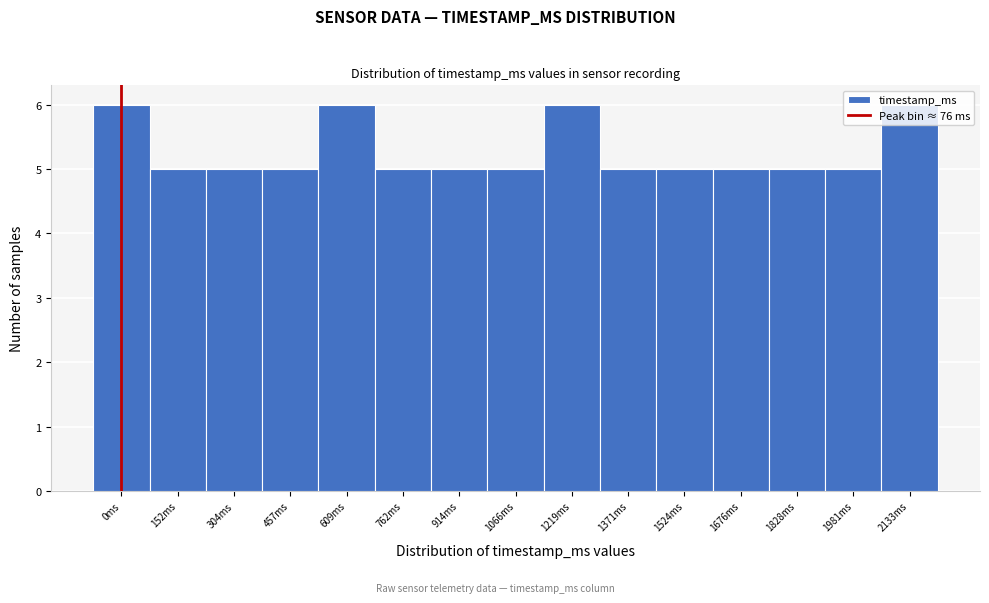

The value at 1981ms is 5. True or false?

True